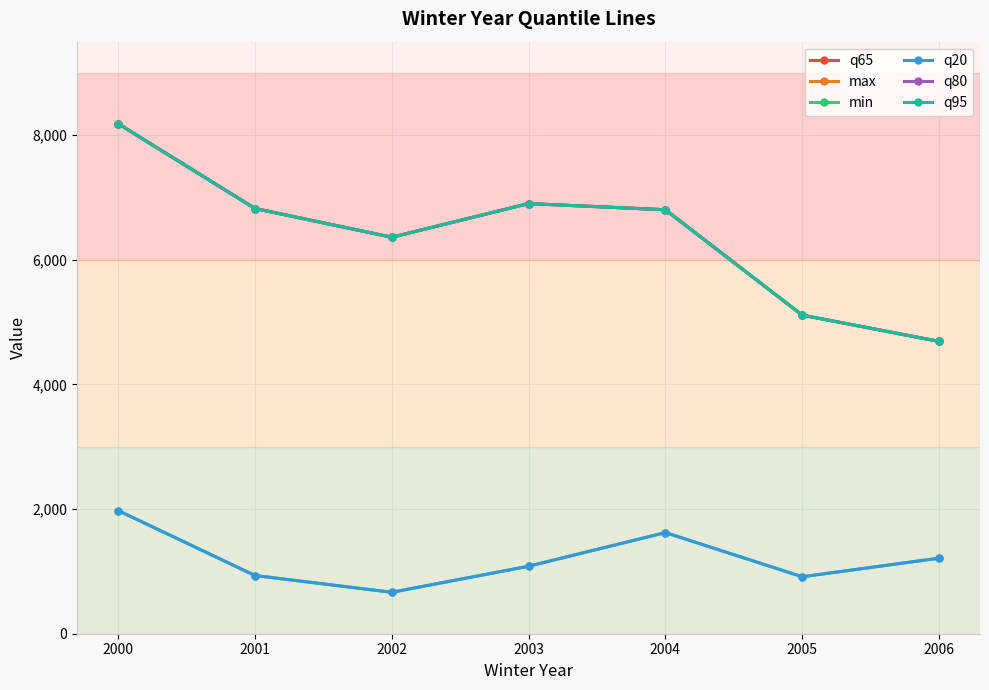

Is it true that min equals 1557 at 2003?

False